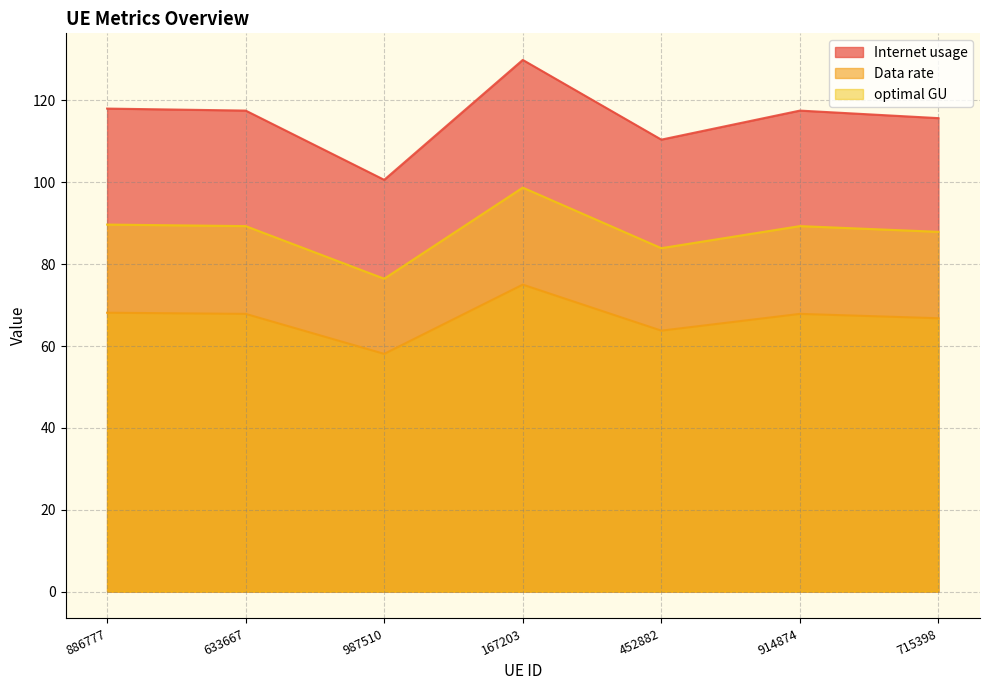

How many lines are shown in the chart?

3